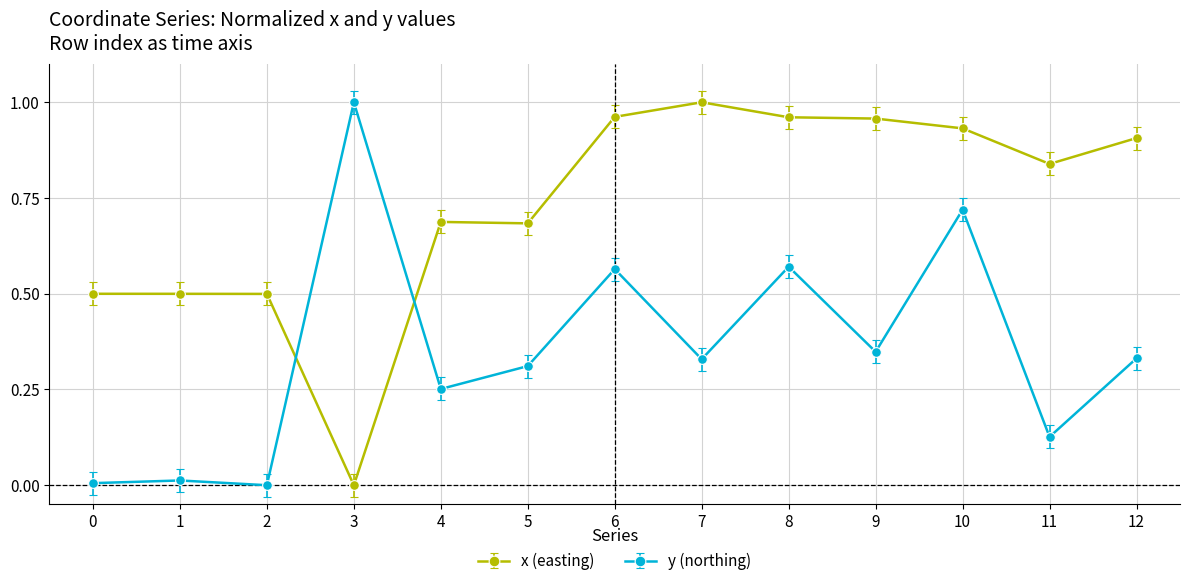

At which category is the sum across all series the highest?

10